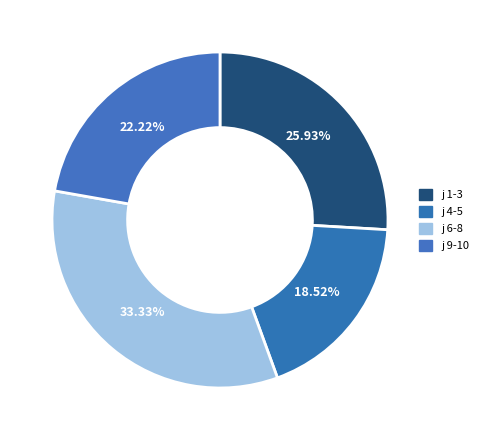

Does any single category account for the majority?

No